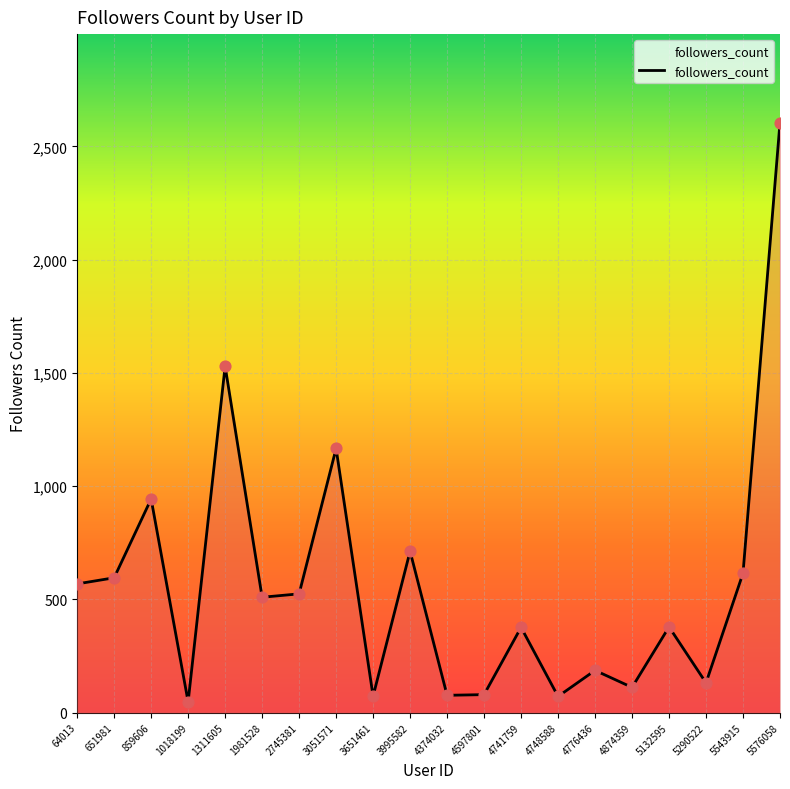

Between 5576058 and 4374032, which is larger?

5576058